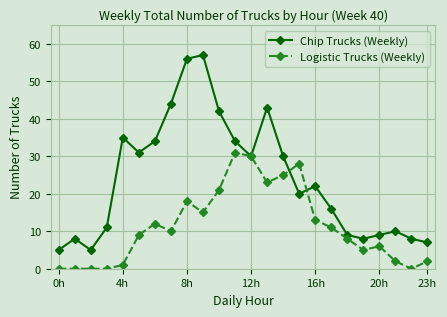

Rank the series by their average value, from highest to lowest.

Chip Trucks (Weekly), Logistic Trucks (Weekly)